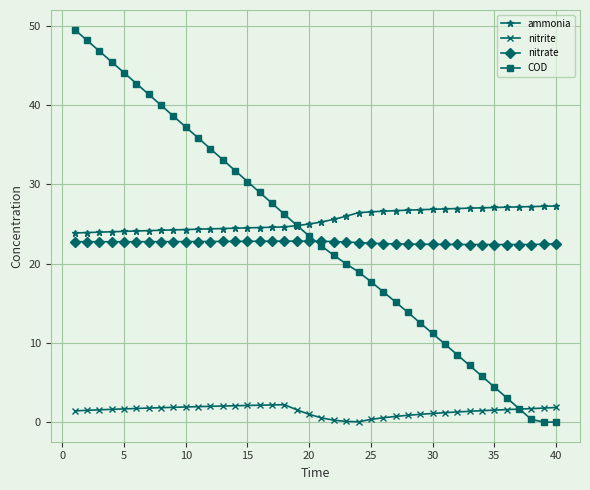

What is the greatest value displayed?

49.5